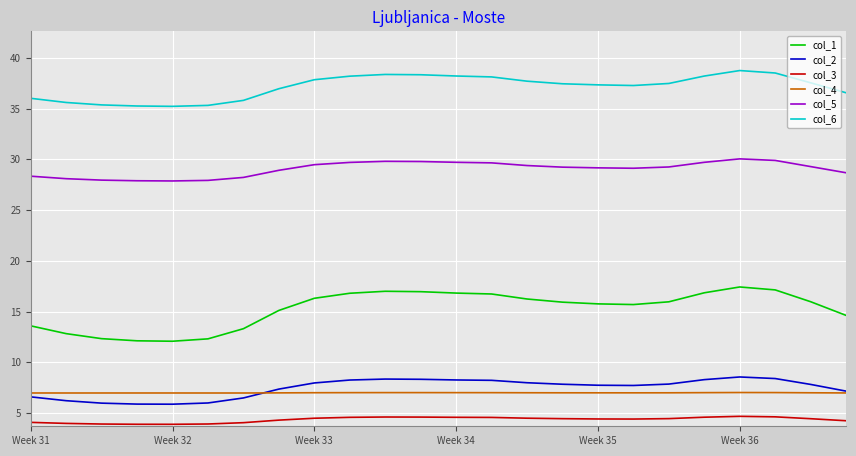

Which series has the widest spread of values?

col_1